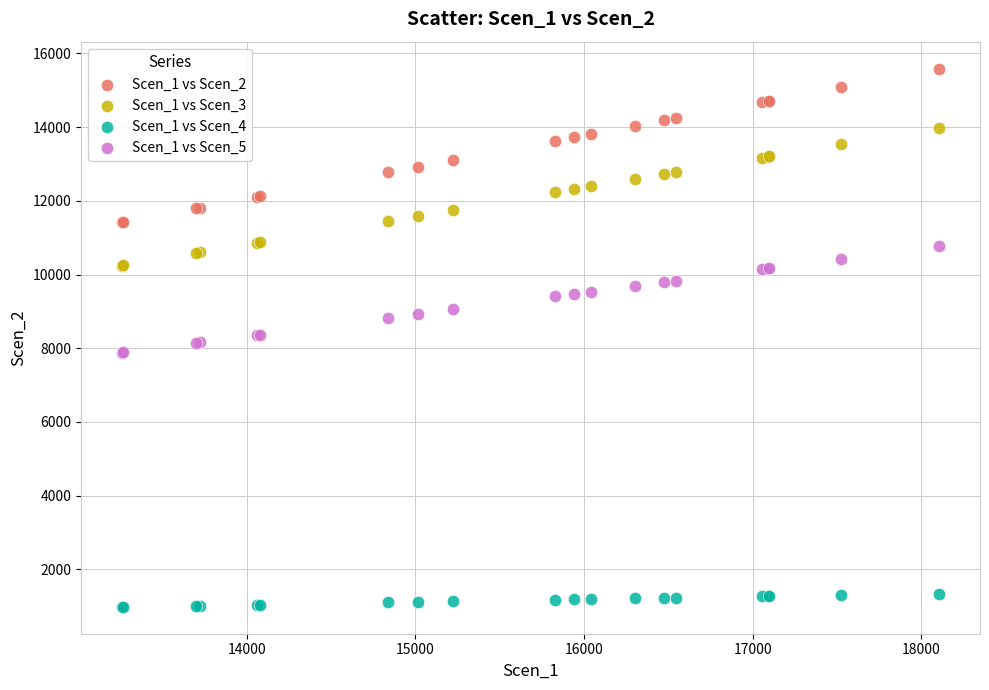

Which series has the largest Y range (max minus min)?

Scen_1 vs Scen_2